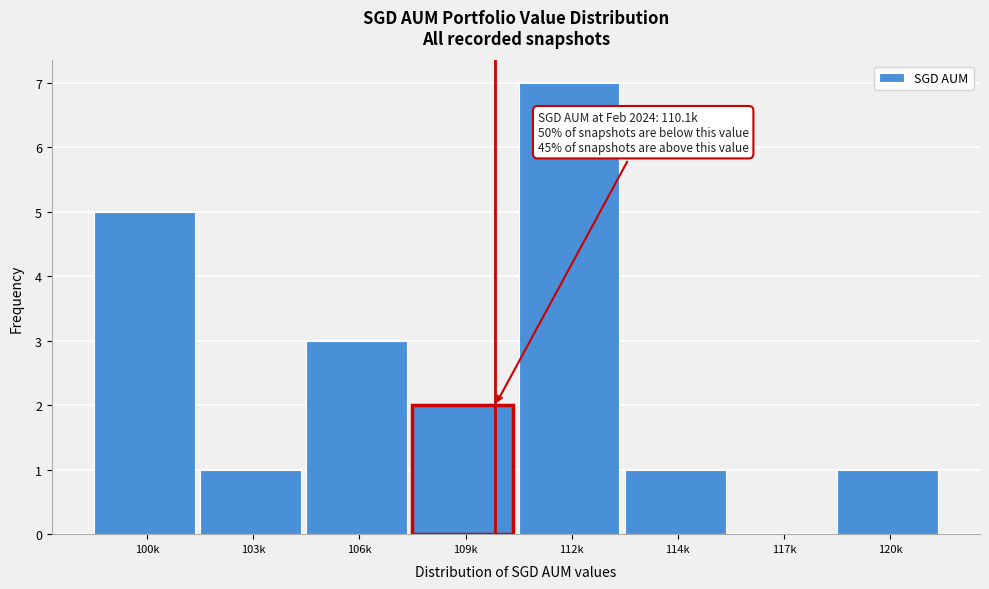

Reading right to left, list all the values displayed in this chart.

120k=1	117k=0	114k=1	112k=7	109k=2	106k=3	103k=1	100k=5